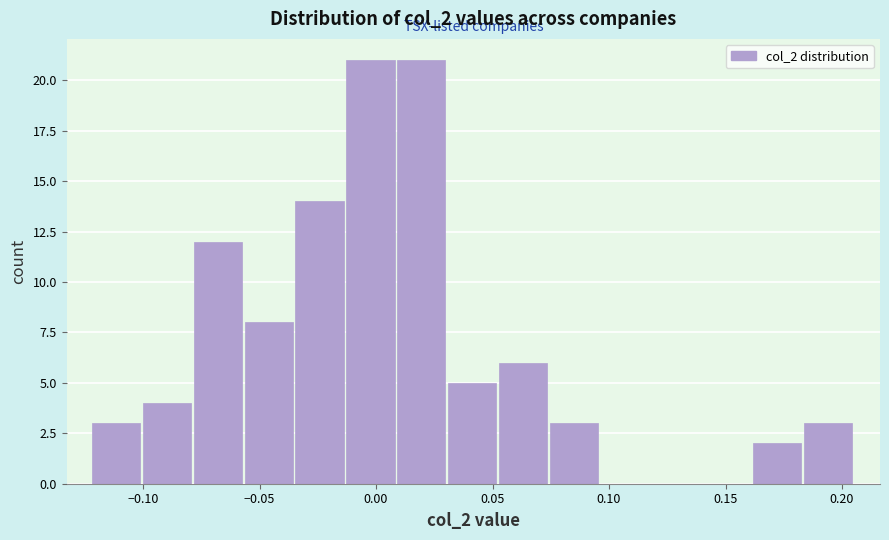

Reading left to right, transcribe this chart: for each bar, give the range it covers on the x-axis and its height. Neither the bar edges nor the heights are printed on the chart, so give them approximately, as read against the axes.

-0.120 to -0.100: 3
-0.100 to -0.080: 4
-0.080 to -0.055: 12
-0.055 to -0.035: 8
-0.035 to -0.015: 14
-0.015 to 0.010: 21
0.010 to 0.030: 21
0.030 to 0.055: 5
0.055 to 0.075: 6
0.075 to 0.095: 3
0.095 to 0.120: 0
0.120 to 0.140: 0
0.140 to 0.160: 0
0.160 to 0.185: 2
0.185 to 0.205: 3